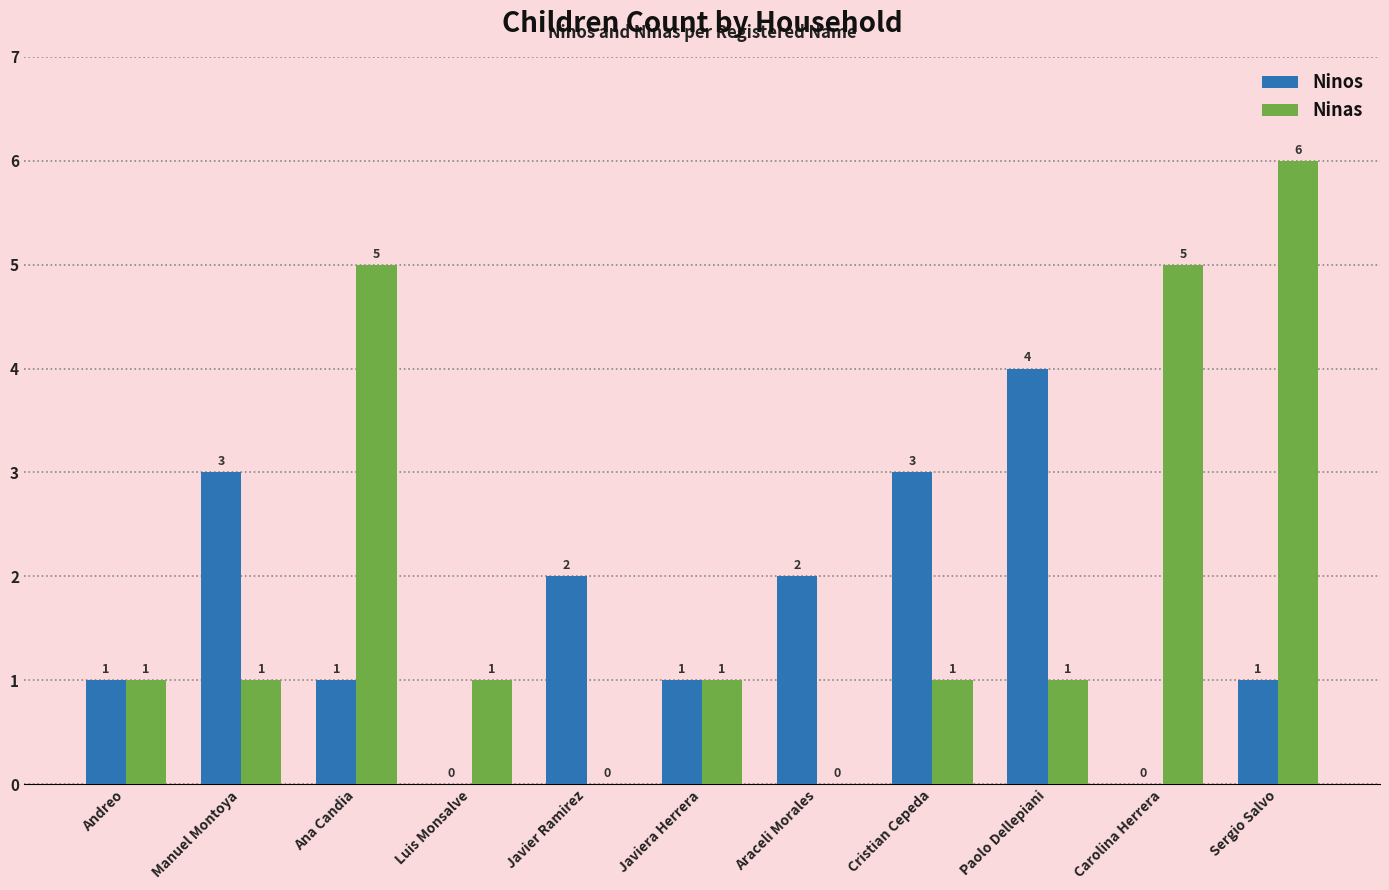

What is the sum of the Ninos values at Javier Ramirez and Ana Candia?

3